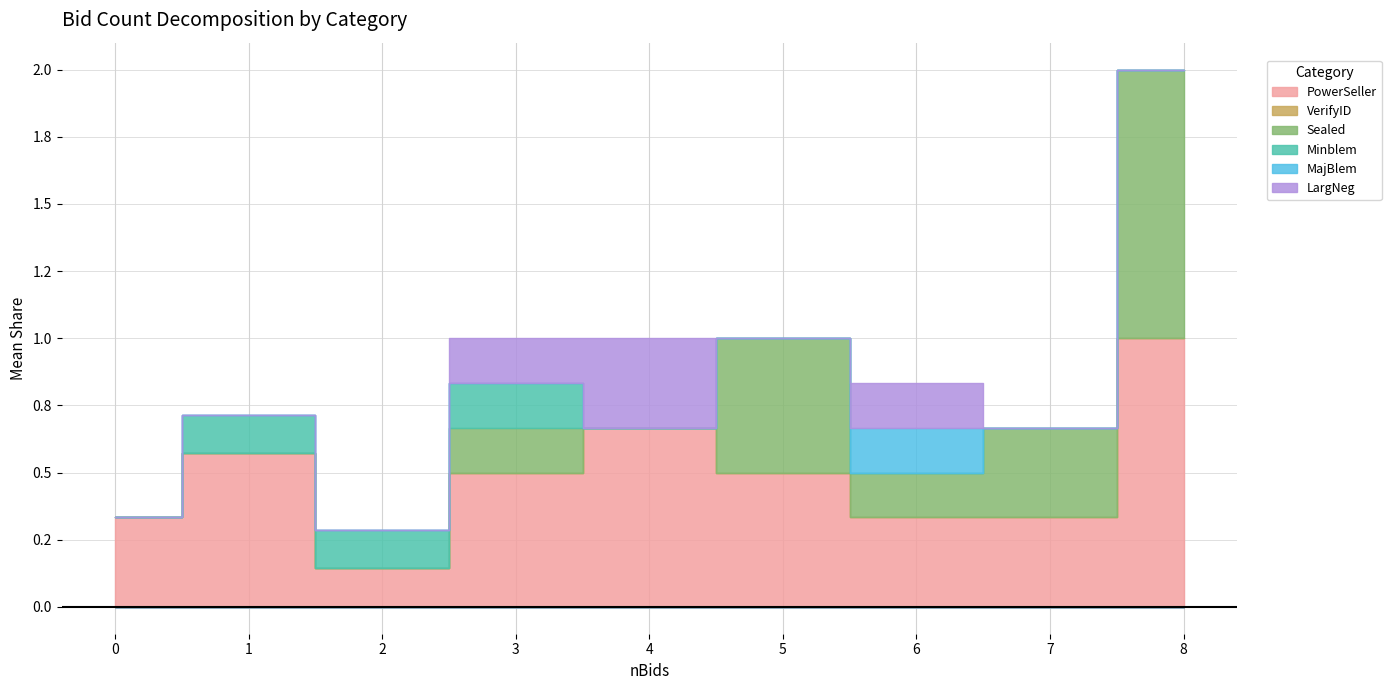

True or false: MajBlem and VerifyID cross at least once.

False